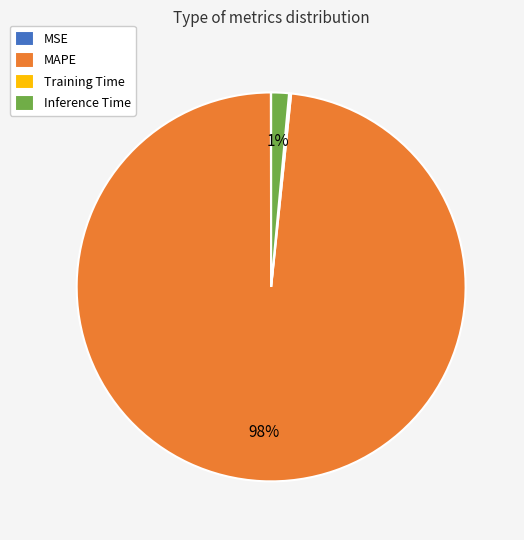

Is the sum of Inference Time and MAPE greater than half?

Yes